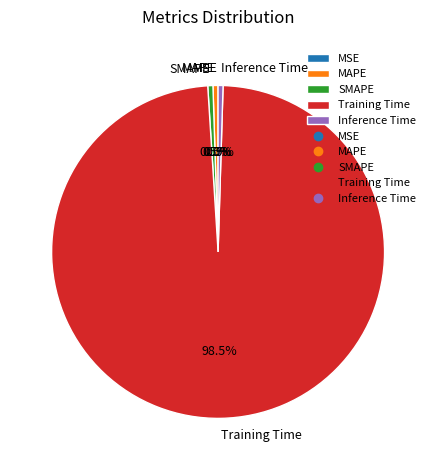

To the nearest percent, what is the difference between the SMAPE and Training Time slice percentages?

98%